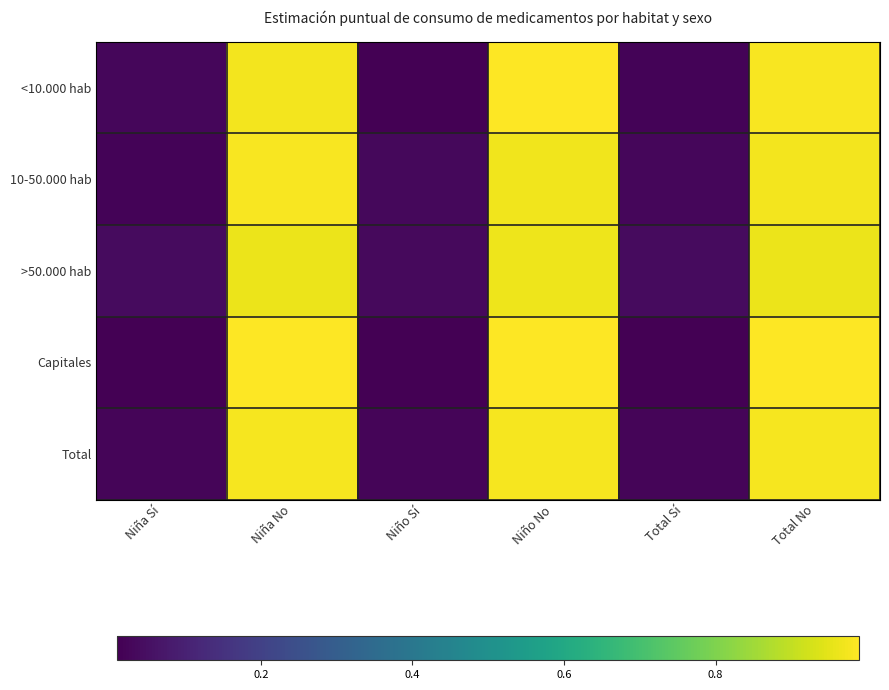

Reading right to left, transcribe all the data shown in this chart.

<10.000 hab: Total No=1.0	Total Sí=0.0	Niño No=1.0	Niño Sí=0.0	Niña No=1.0	Niña Sí=0.0
10-50.000 hab: Total No=1.0	Total Sí=0.0	Niño No=1.0	Niño Sí=0.0	Niña No=1.0	Niña Sí=0.0
>50.000 hab: Total No=1.0	Total Sí=0.0	Niño No=1.0	Niño Sí=0.0	Niña No=1.0	Niña Sí=0.0
Capitales: Total No=1.0	Total Sí=0.0	Niño No=1.0	Niño Sí=0.0	Niña No=1.0	Niña Sí=0.0
Total: Total No=1.0	Total Sí=0.0	Niño No=1.0	Niño Sí=0.0	Niña No=1.0	Niña Sí=0.0